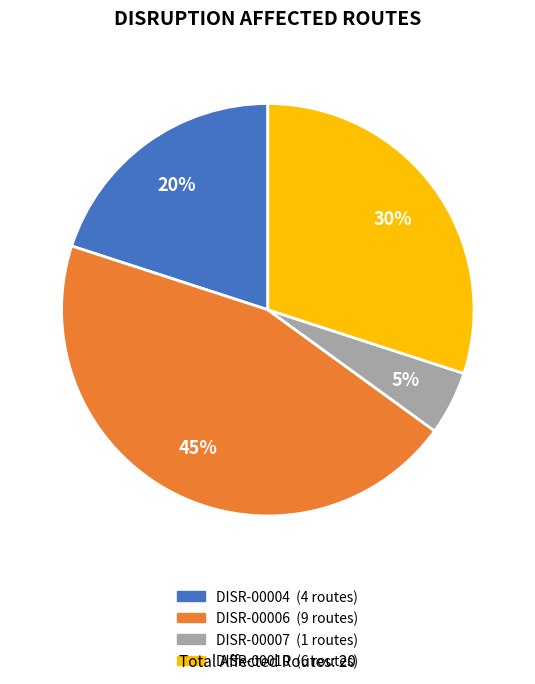

Rank the categories by value from lowest to highest.

DISR-00007, DISR-00004, DISR-00010, DISR-00006